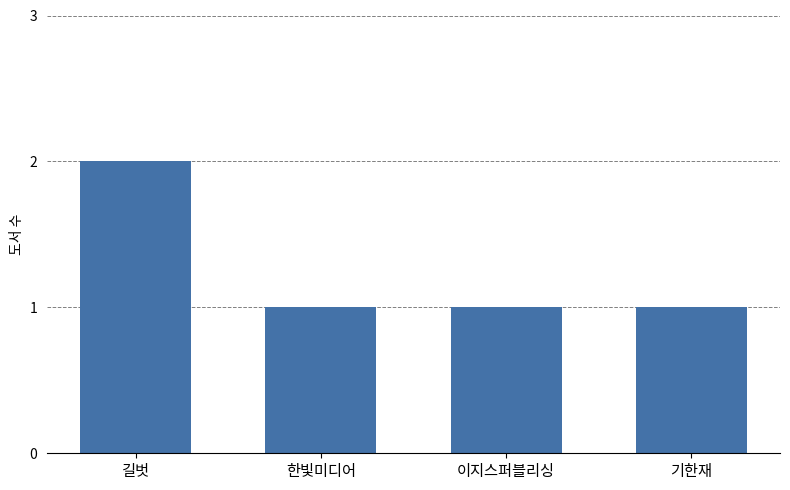

What is the difference between the maximum and minimum values?

1